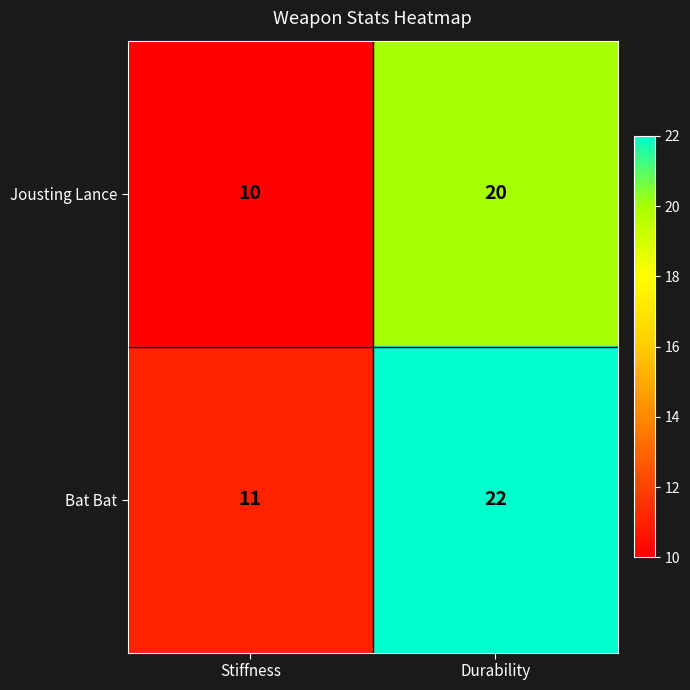

Reading left to right, transcribe all the data shown in this chart.

Jousting Lance: 10	20
Bat Bat: 11	22